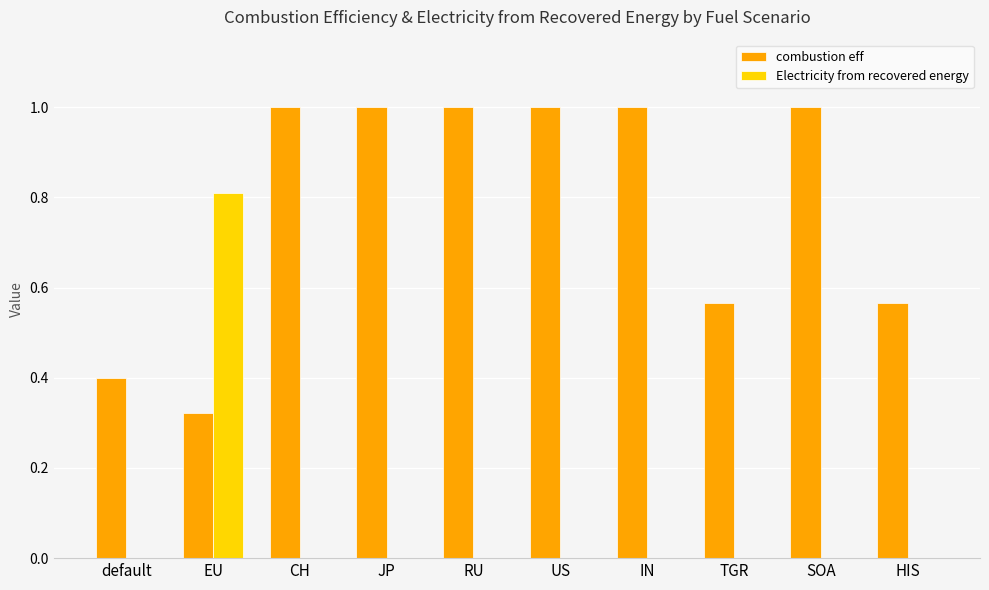

At which label does Electricity from recovered energy reach its peak?

EU